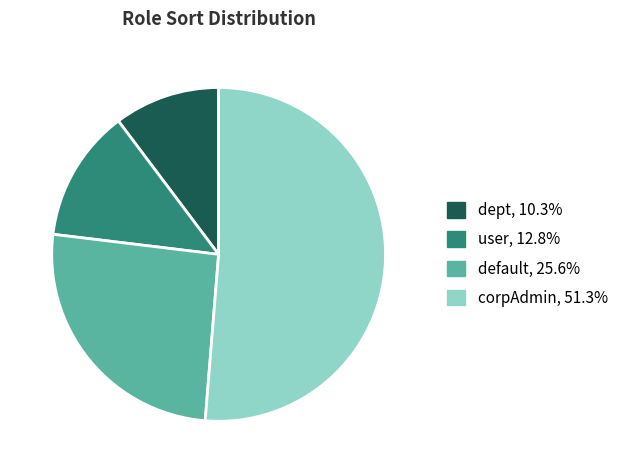

What is the smallest slice in the pie chart?

dept